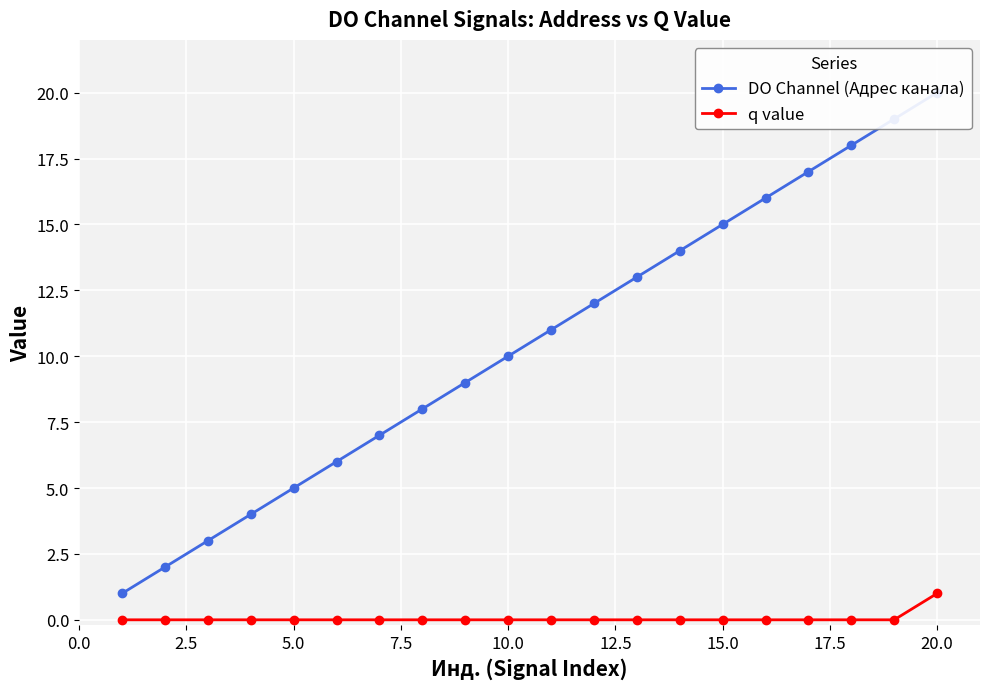

At how many categories does at least one series exceed 3?

17